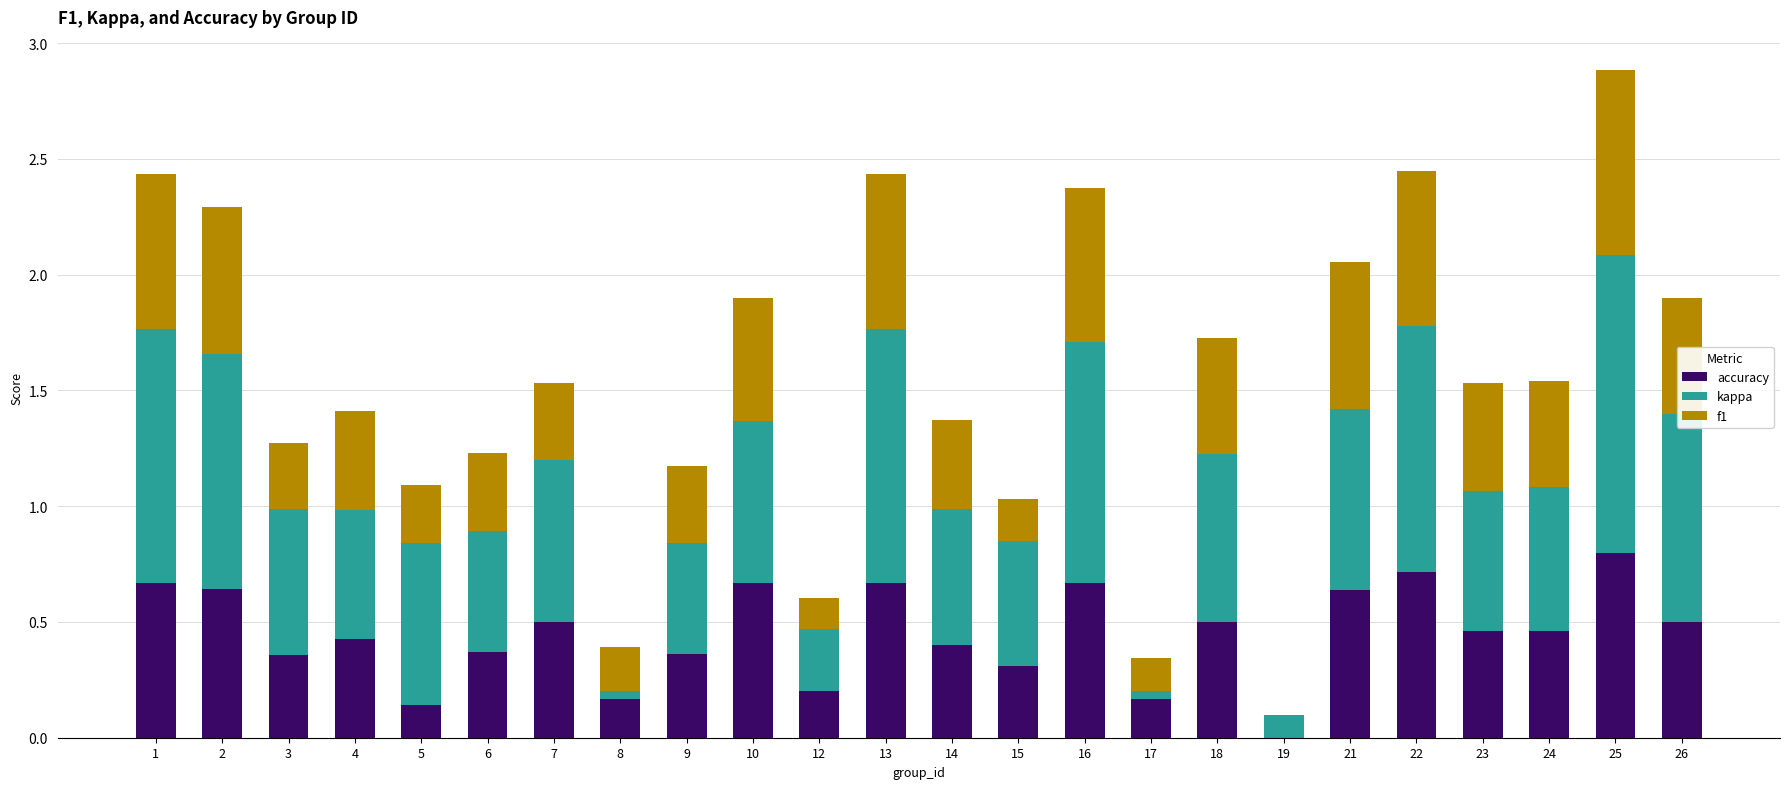

The value of accuracy at 3 is 0.6. True or false?

False